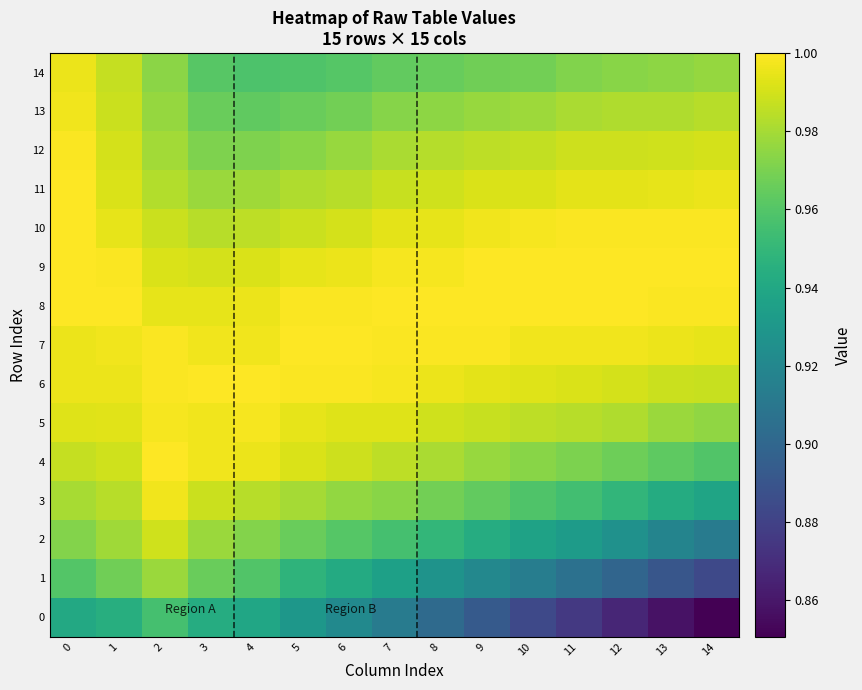

Which has a higher value, 12 or 11?

11